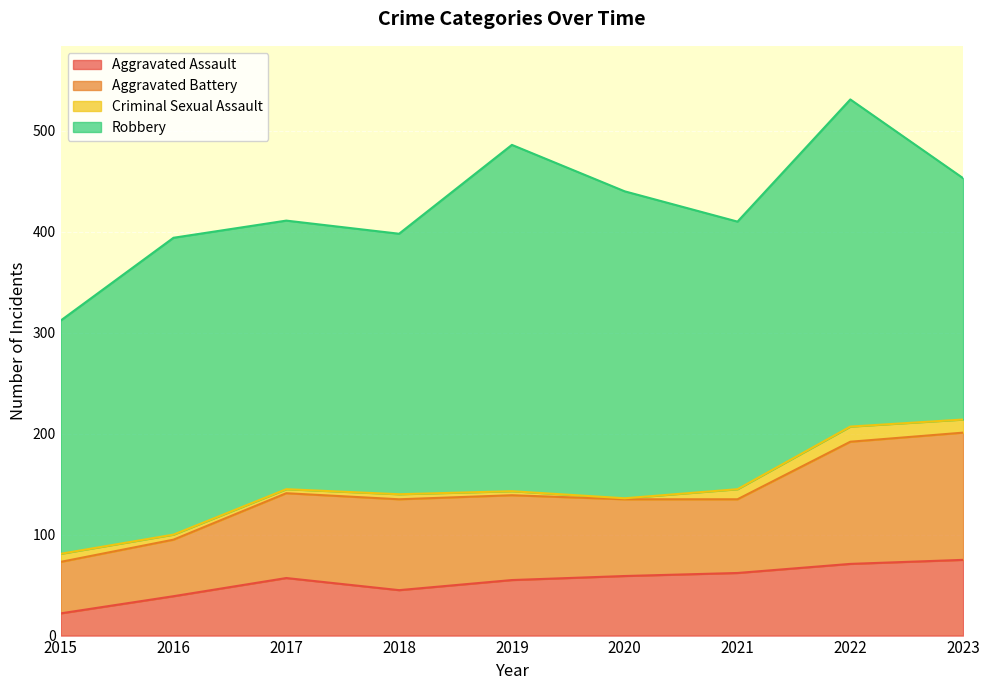

True or false: Robbery and Criminal Sexual Assault cross at least once.

False